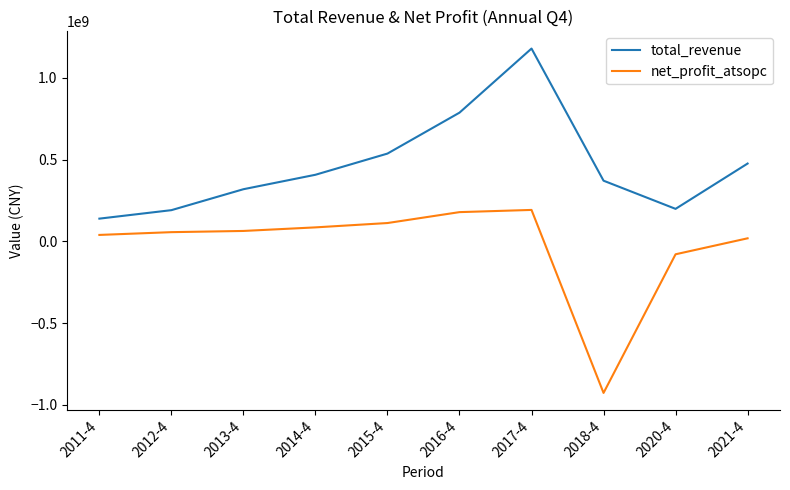

The value of net_profit_atsopc at 2017-4 is 334595333.2. True or false?

False